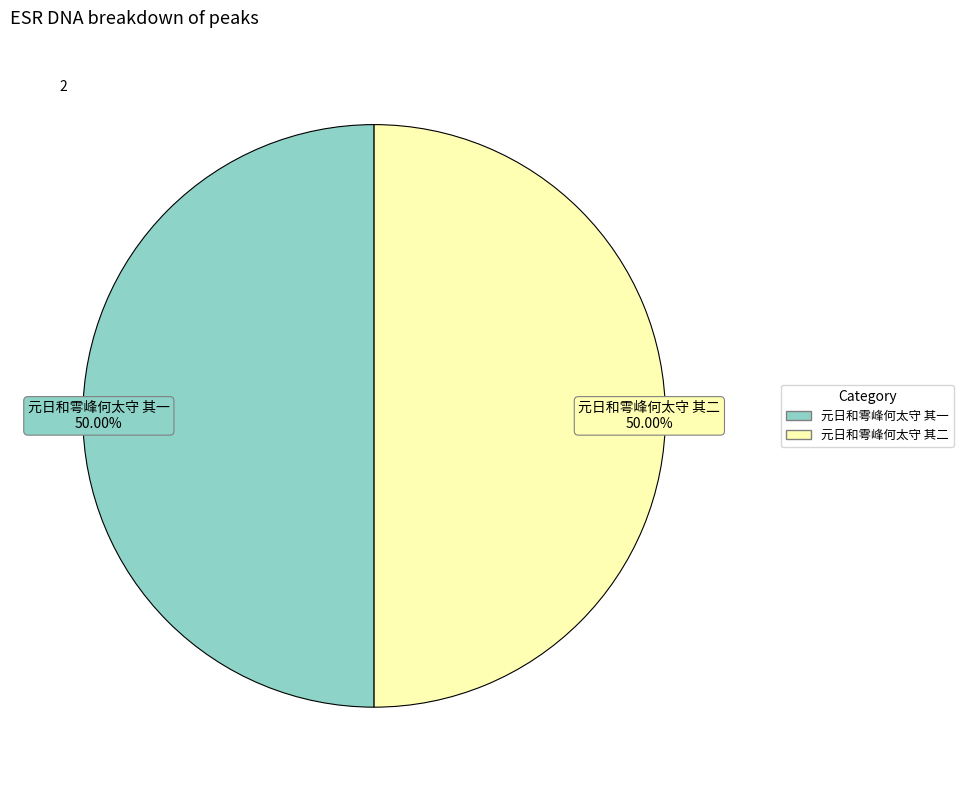

Combined, what portion of the pie is 元日和雩峰何太守 其二 and 元日和雩峰何太守 其一?

100.0%